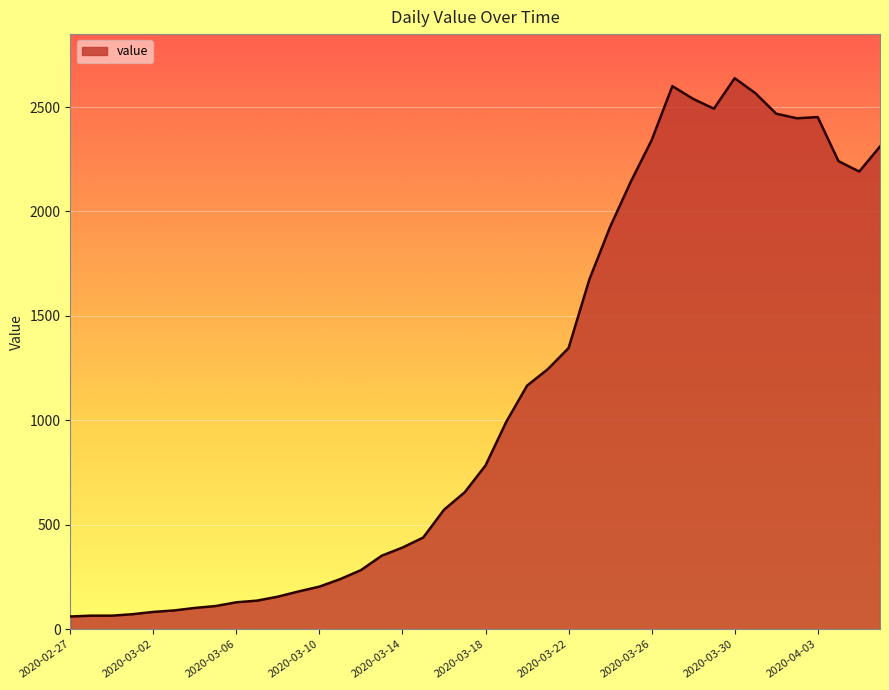

What is the difference between the maximum and minimum values?

2577